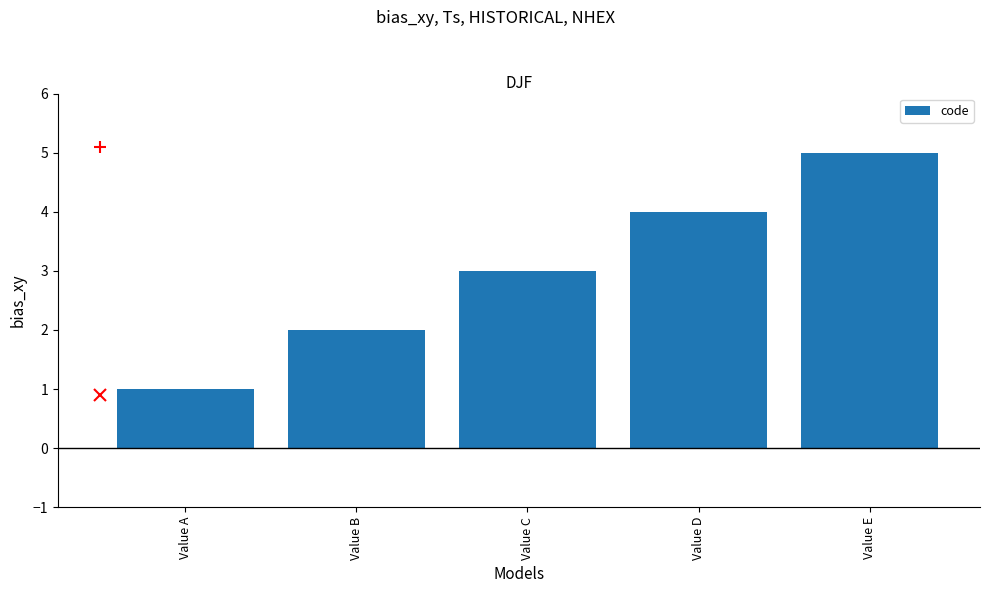

True or false: the data shows 2 at Value C.

False